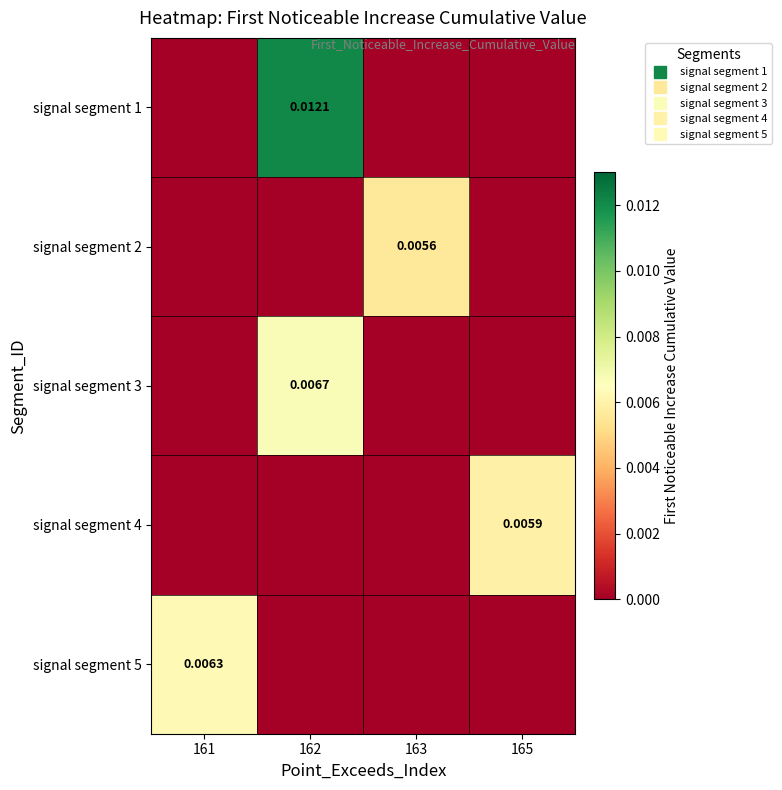

Between 161 and 165, which series saw the biggest shift?

signal segment 5